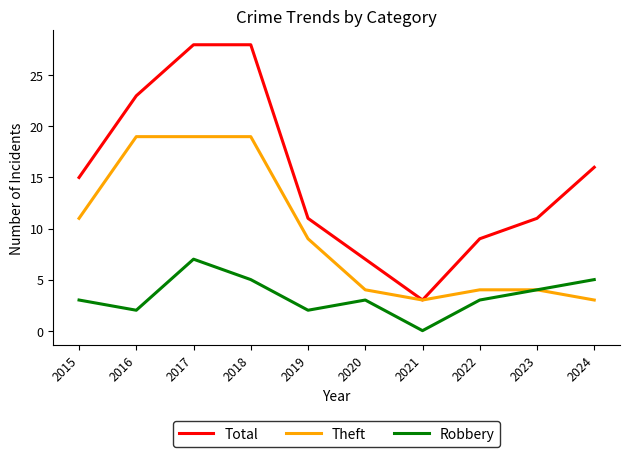

What is the sum of the Total values at 2015 and 2016?

38